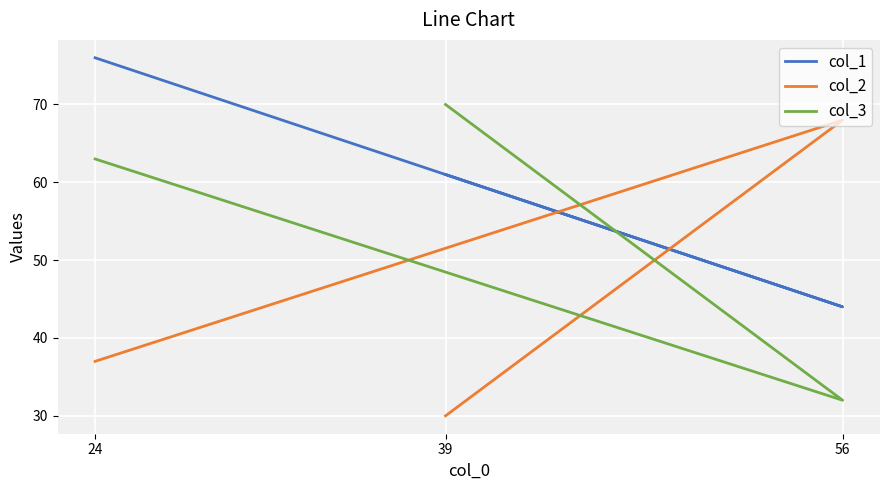

What is the label of the 2nd point from the left?

56